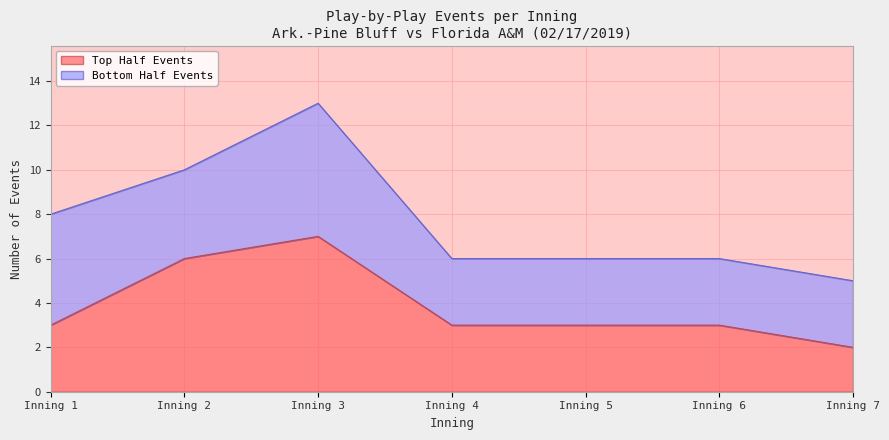

What is the change in value from Inning 1 to Inning 3?

+4